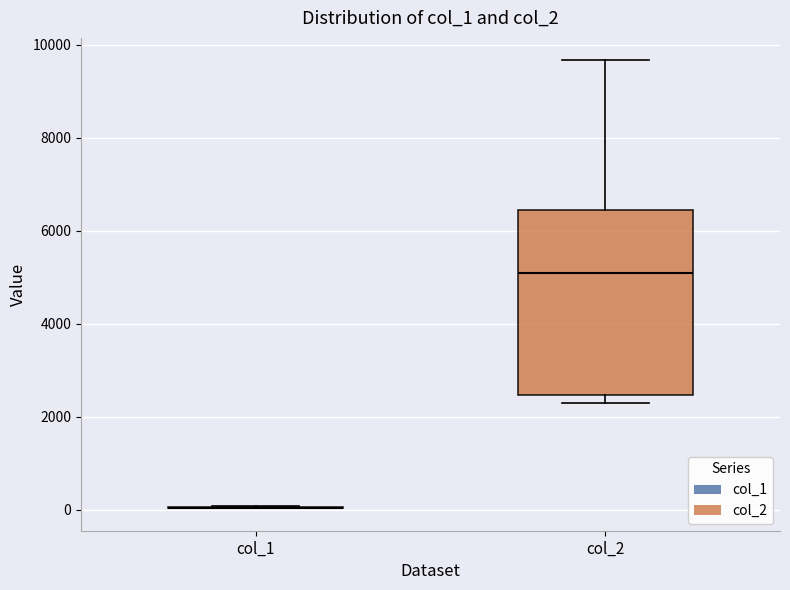

Reading left to right, read every box against the y-axis: the position of its median line, the range the box covers, and the ends of its whiskers. The values are not printed on the chart, so give them approximately, as read against the axis.

col_1: box collapsed to a line at 0, whiskers 0 to 0
col_2: median 5000, box 2400 to 6400, whiskers 2200 to 9600